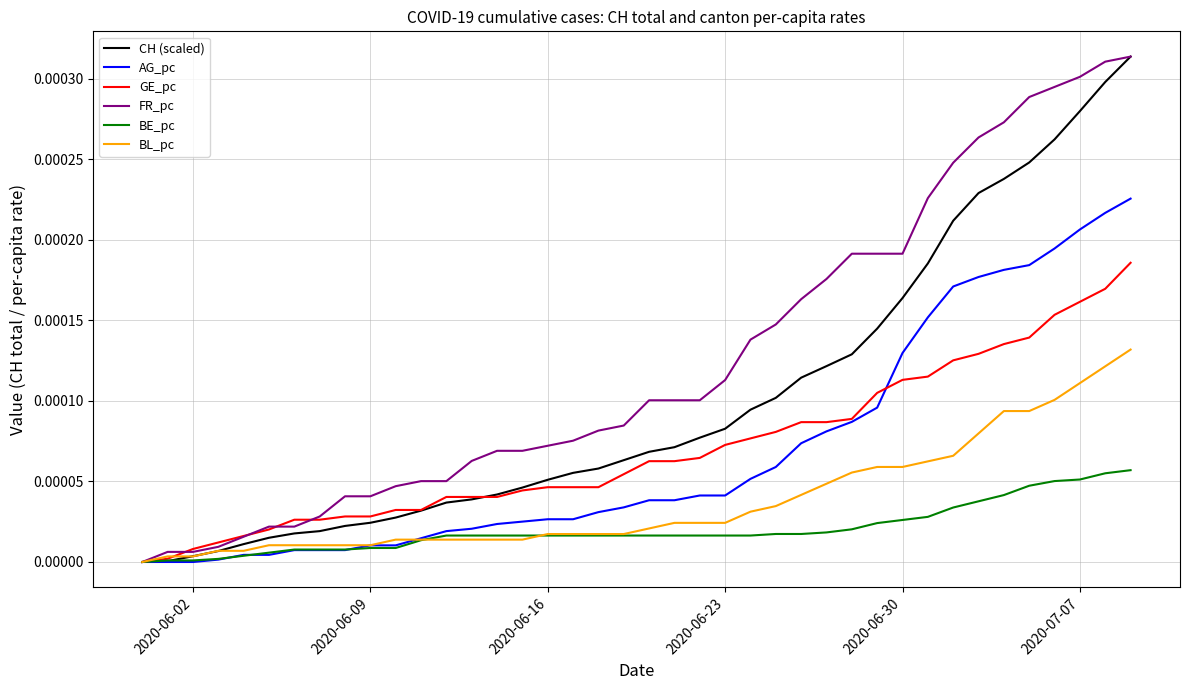

What are all the series names shown in the legend?

CH (scaled), AG_pc, GE_pc, FR_pc, BE_pc, BL_pc